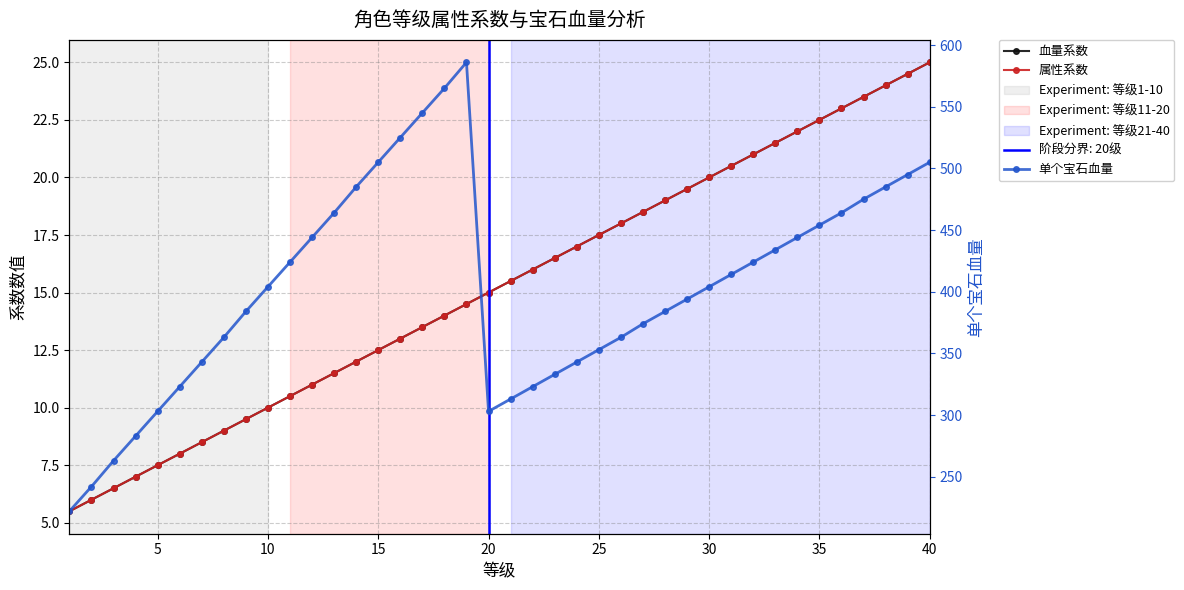

True or false: 单个宝石血量 and 属性系数 cross at least once.

False